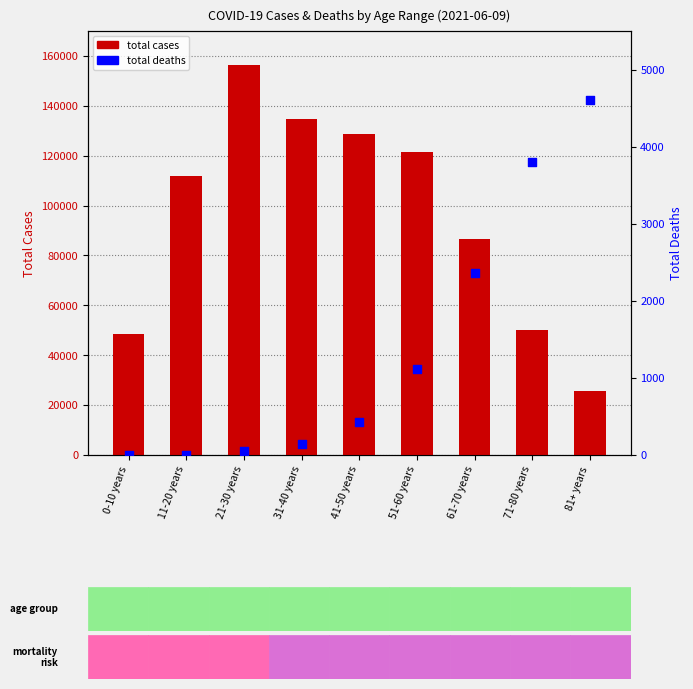

Which series reaches the maximum Y coordinate?

total cases